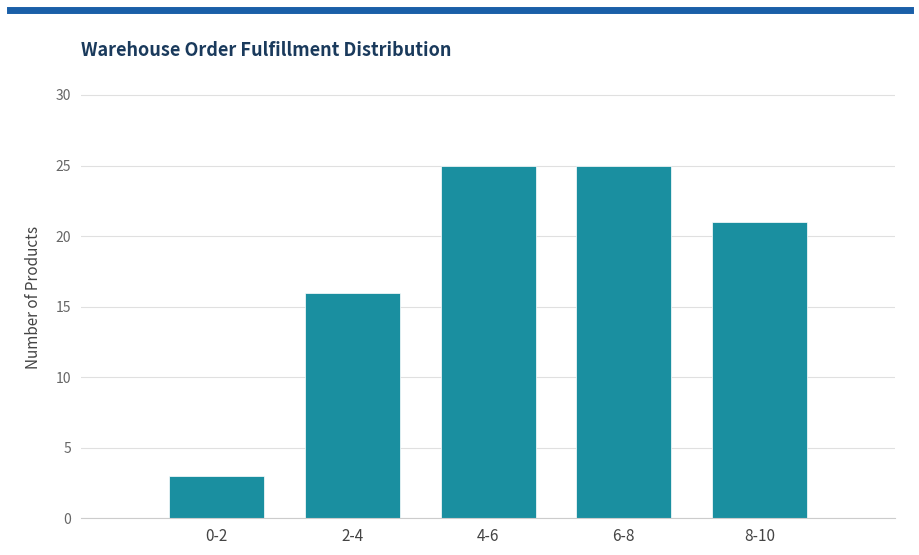

Reading right to left, transcribe all the data shown in this chart.

21	25	25	16	3